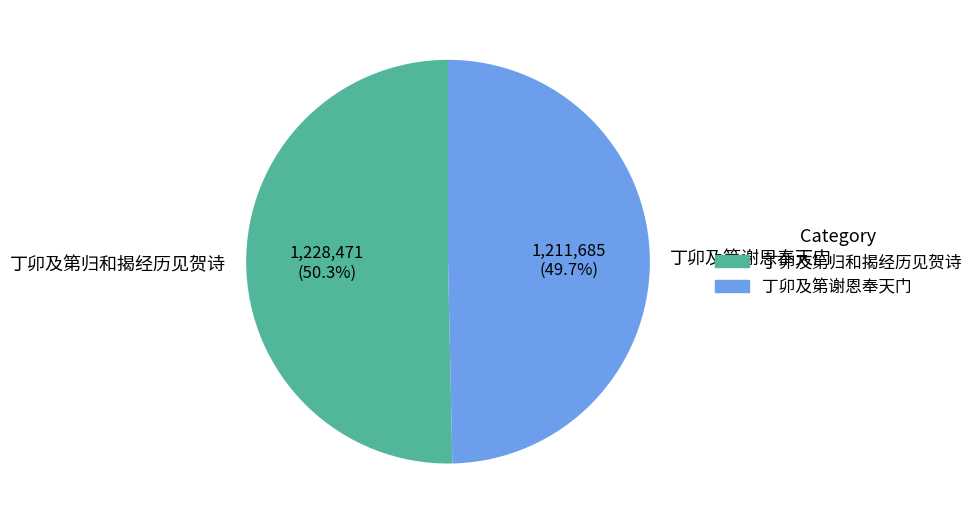

Is 丁卯及第归和揭经历见贺诗 the majority of the pie?

Yes